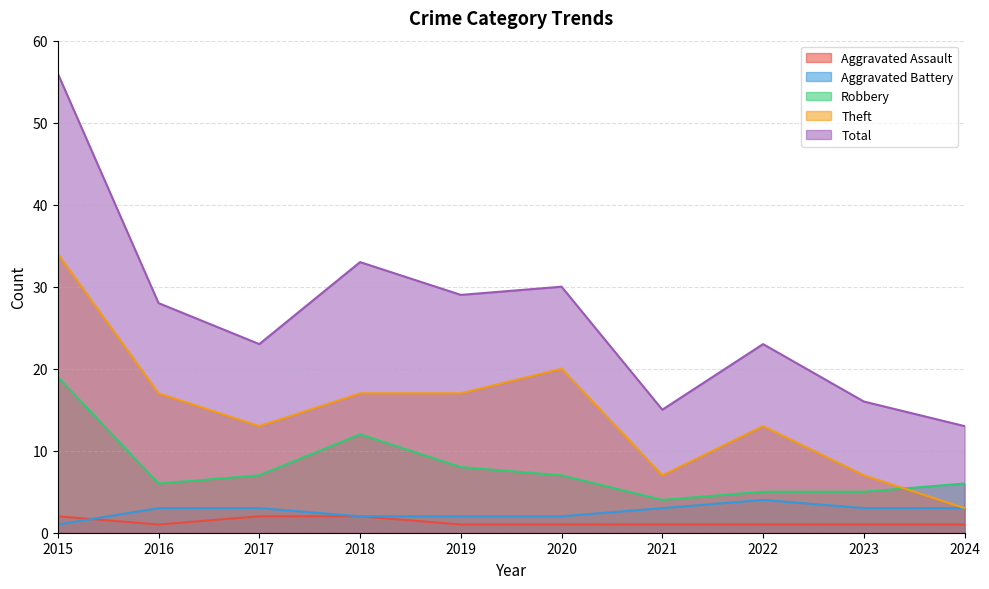

Between 2022 and 2018, which is larger?

2018